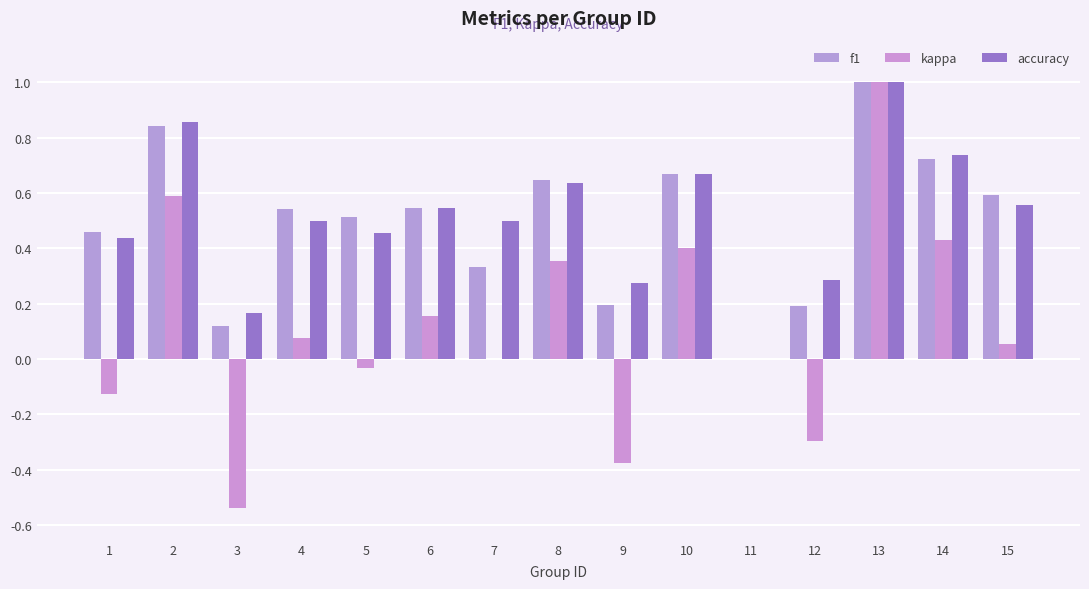

Rank the categories by f1 value from highest to lowest.

13, 2, 14, 10, 8, 15, 6, 4, 5, 1, 7, 9, 12, 3, 11